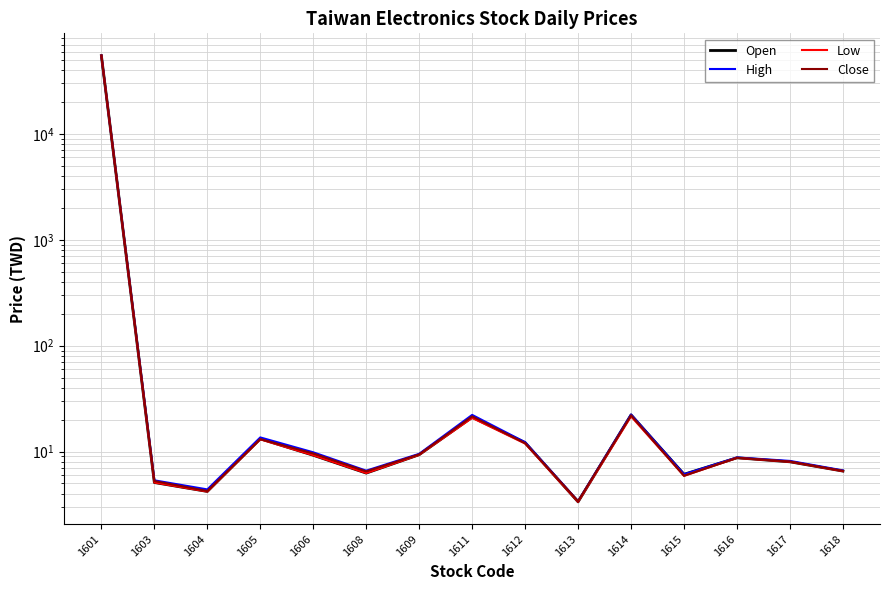

Which series has the widest spread of values?

Open